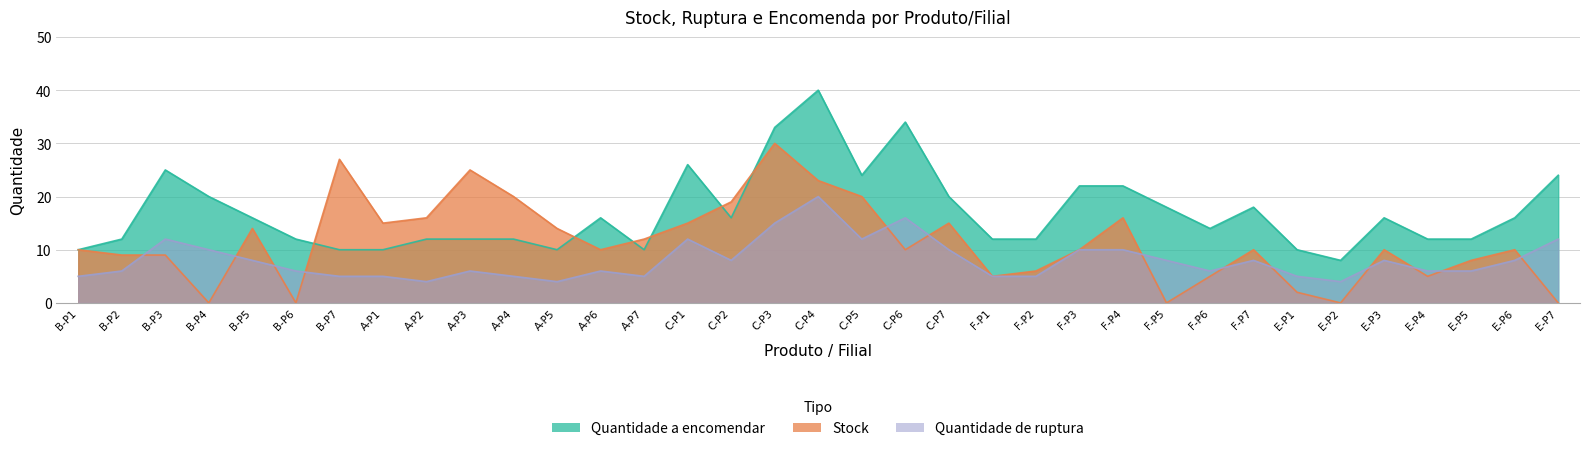

What is the value of the Stock point at the 16th from the left?

19